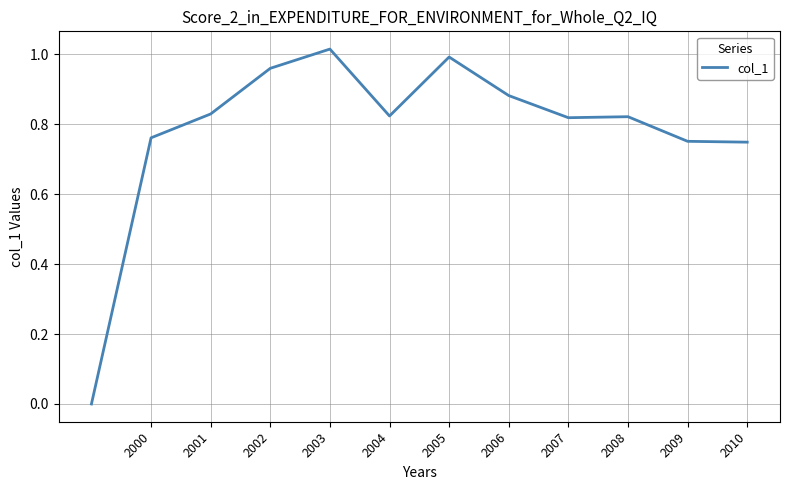

Which category has the highest value across all series?

2003